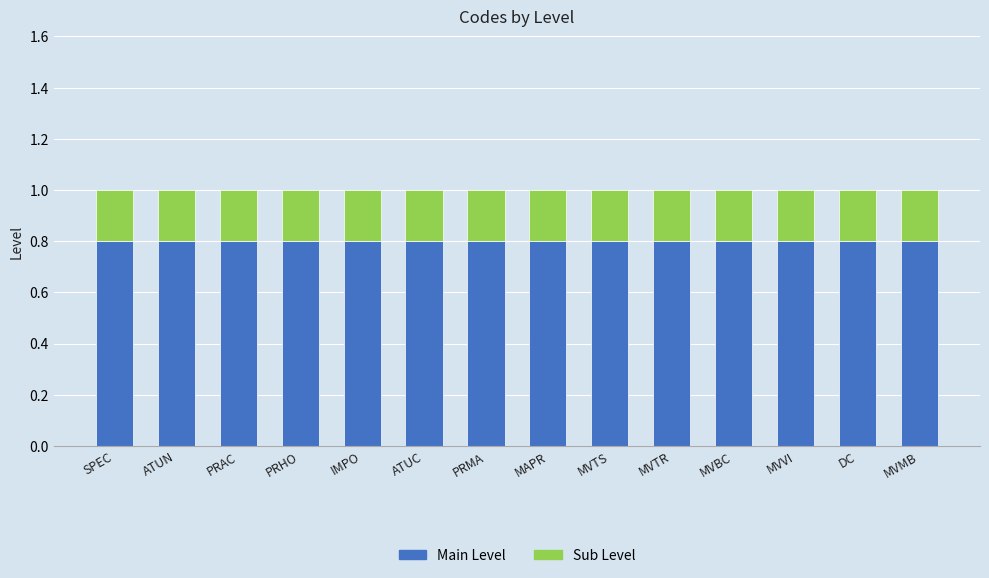

What value does the Main Level series have at MVTS?

0.8